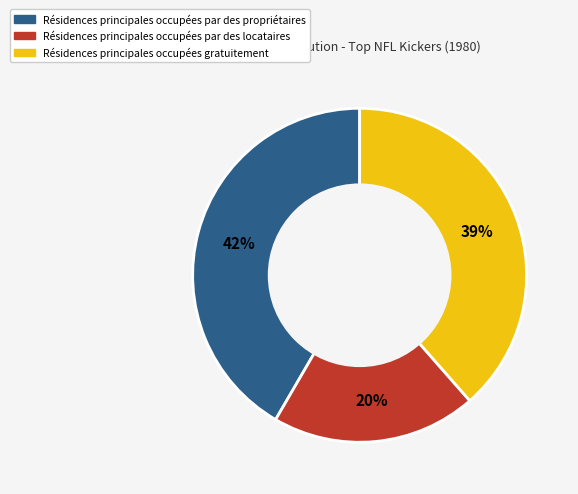

How many segments does this pie chart have?

3